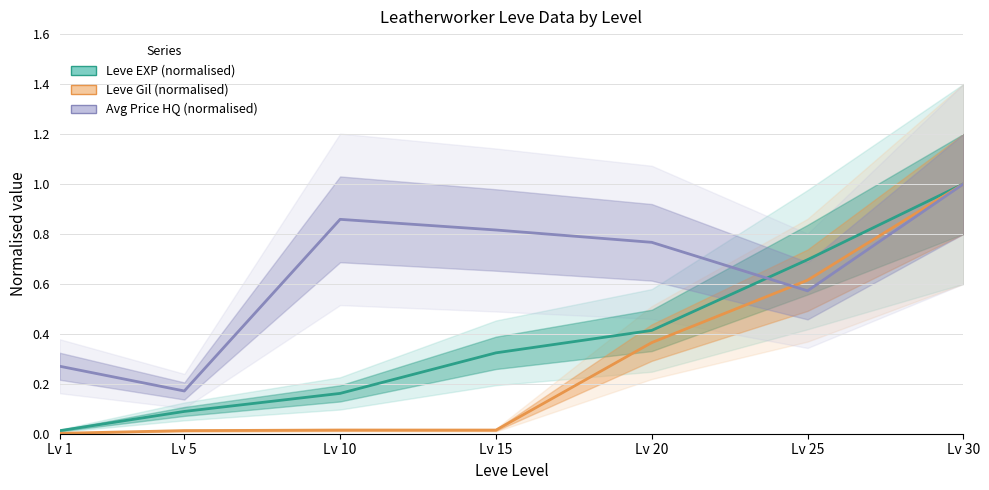

Which series has the widest spread of values?

Leve Gil